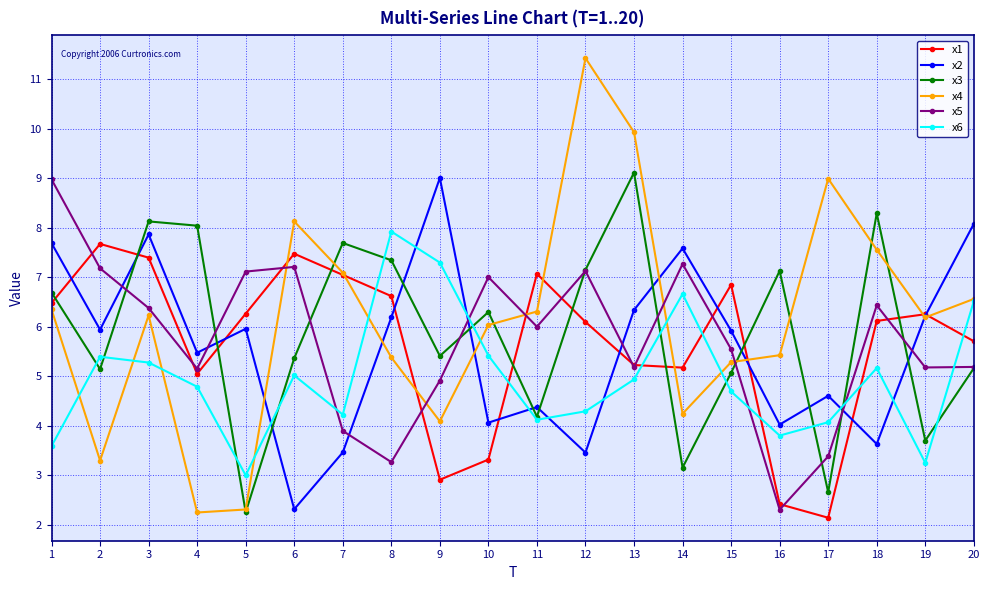

At which category is the sum across all series the highest?

3